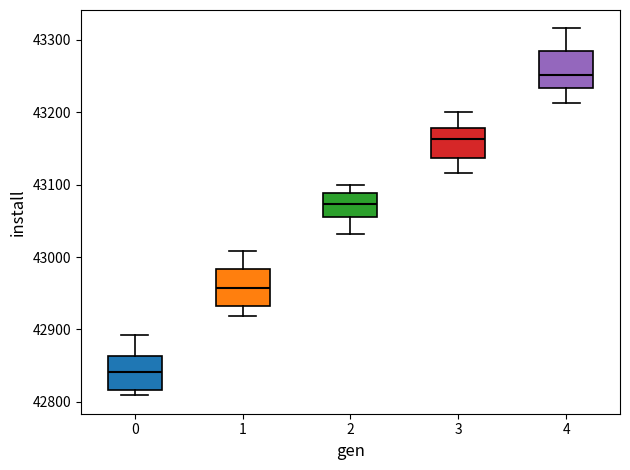

Which box has the lowest median line?

0